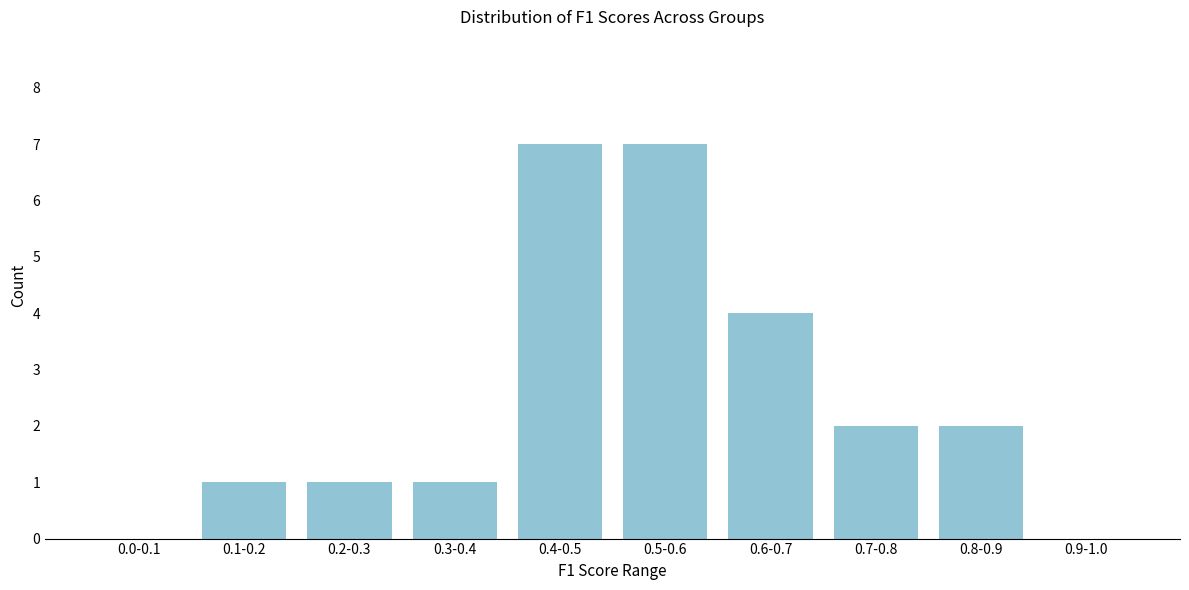

Reading right to left, transcribe all the data shown in this chart.

0.9-1.0=0	0.8-0.9=2	0.7-0.8=2	0.6-0.7=4	0.5-0.6=7	0.4-0.5=7	0.3-0.4=1	0.2-0.3=1	0.1-0.2=1	0.0-0.1=0